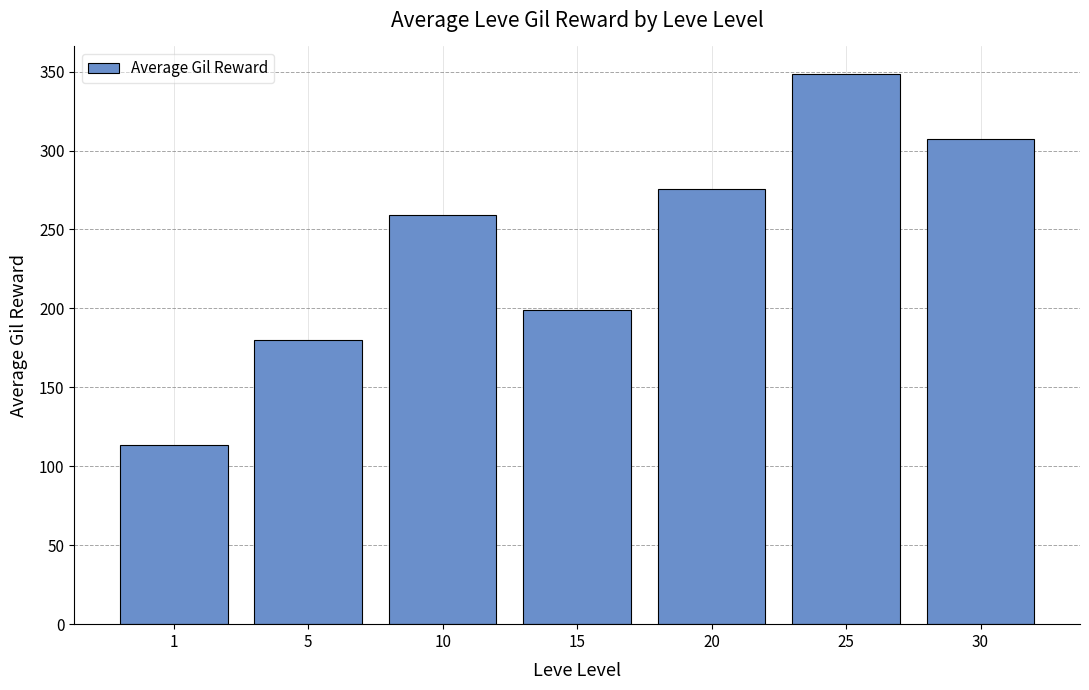

What is the difference between the maximum and minimum values?

235.2